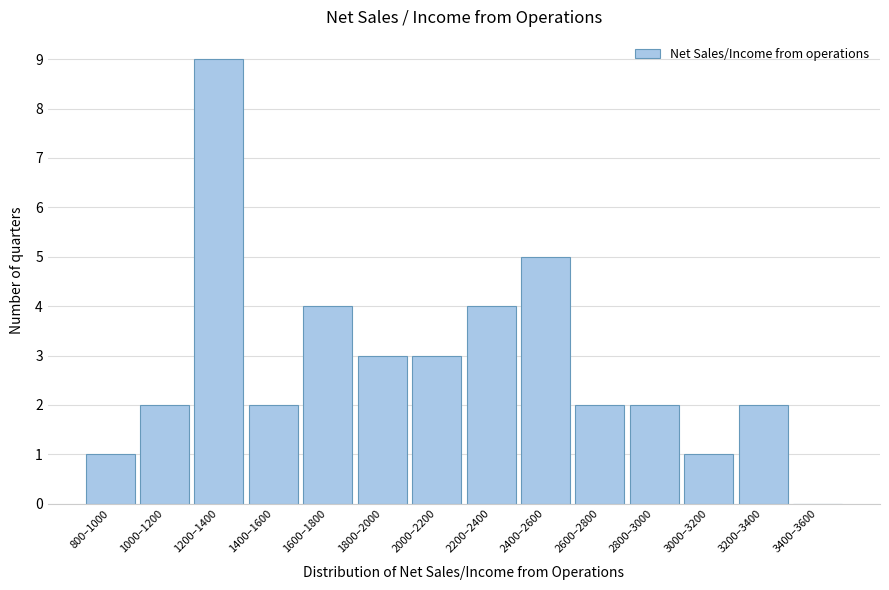

Reading right to left, what are all the values shown in this chart?

3400–3600=0	3200–3400=2	3000–3200=1	2800–3000=2	2600–2800=2	2400–2600=5	2200–2400=4	2000–2200=3	1800–2000=3	1600–1800=4	1400–1600=2	1200–1400=9	1000–1200=2	800–1000=1